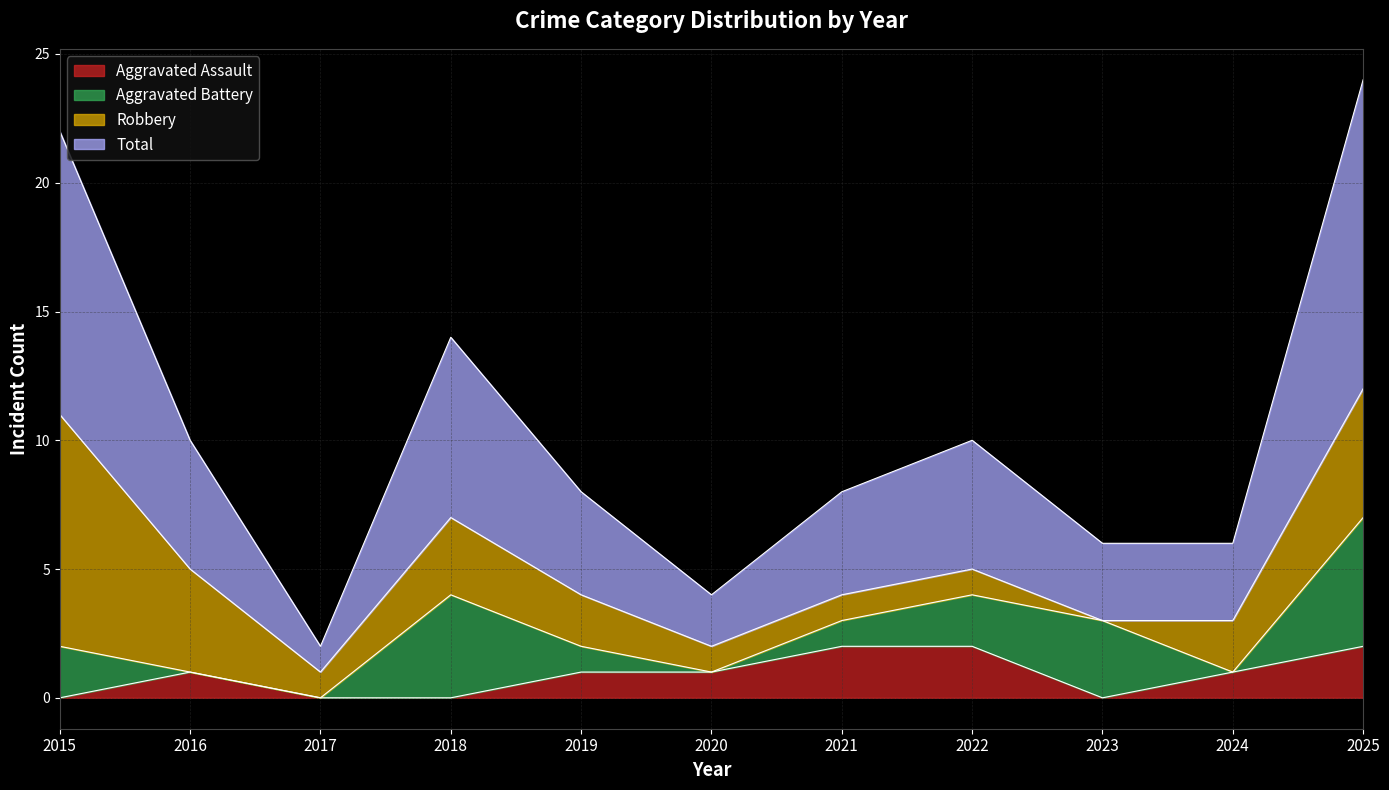

Which series has the largest range (max minus min)?

Total